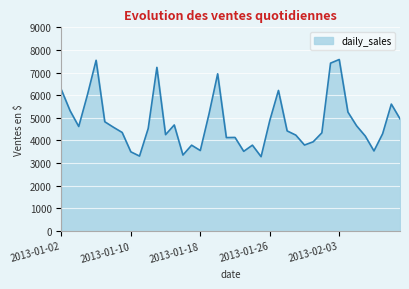

What is the minimum value shown in the chart?

3282.7